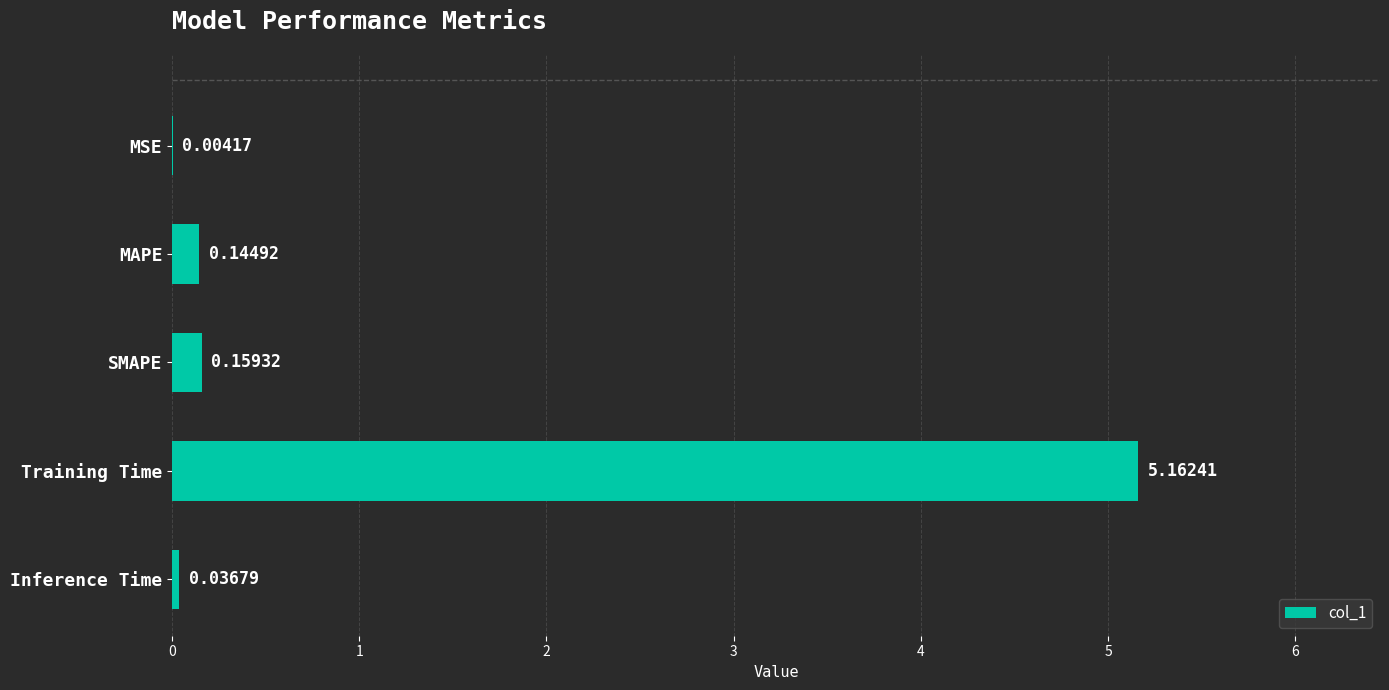

What is the sum of all values?

5.5